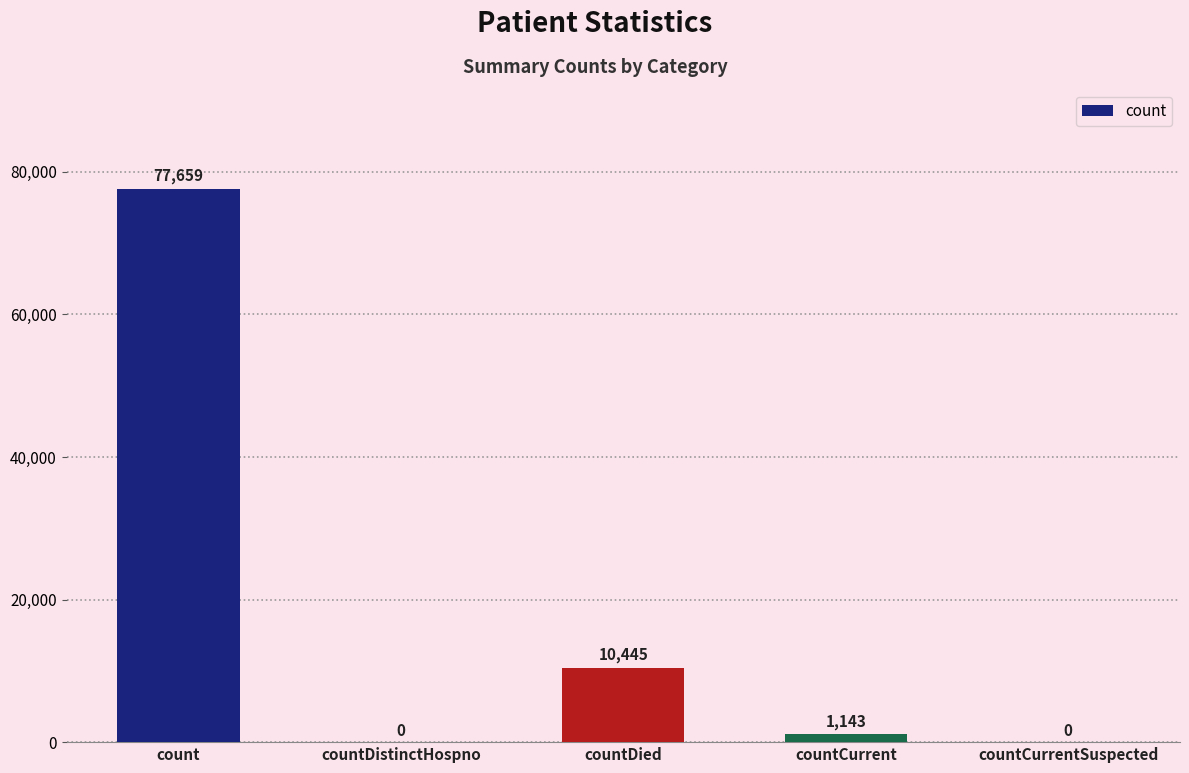

Which label corresponds to the largest value in the chart?

count